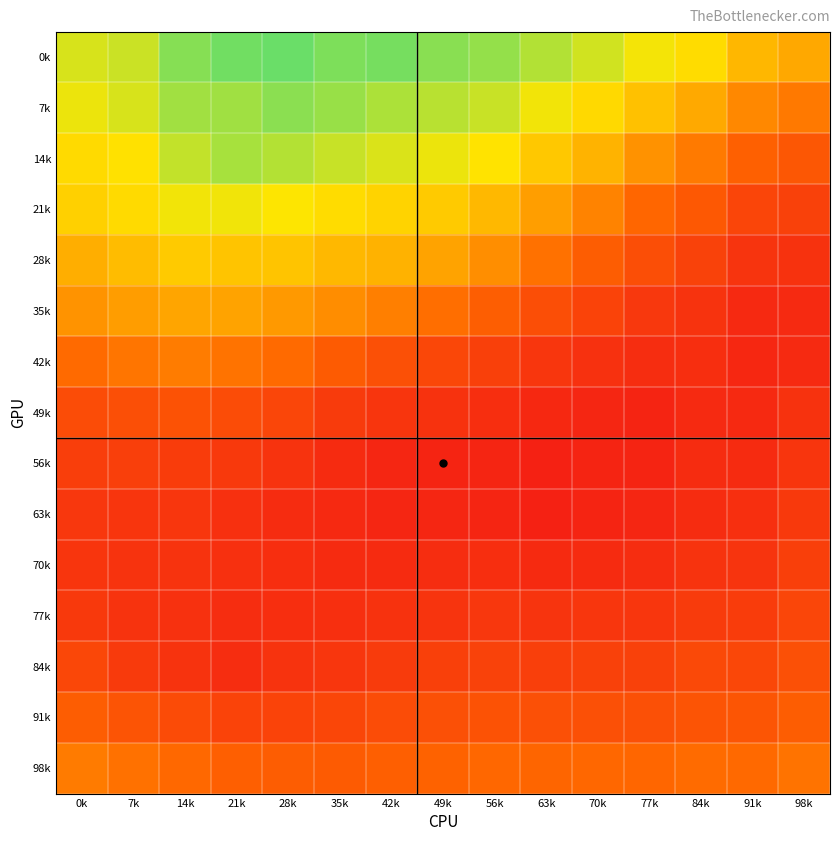

What is the total value across all series at 35k?

13.9